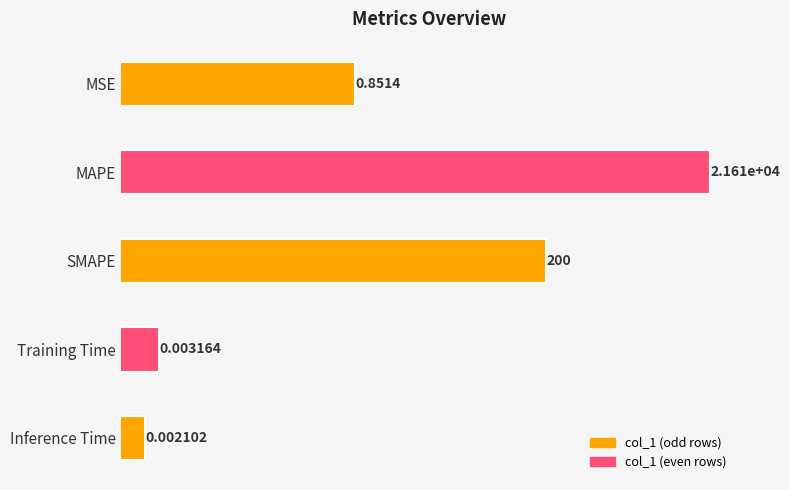

Count the number of data series in this chart.

1